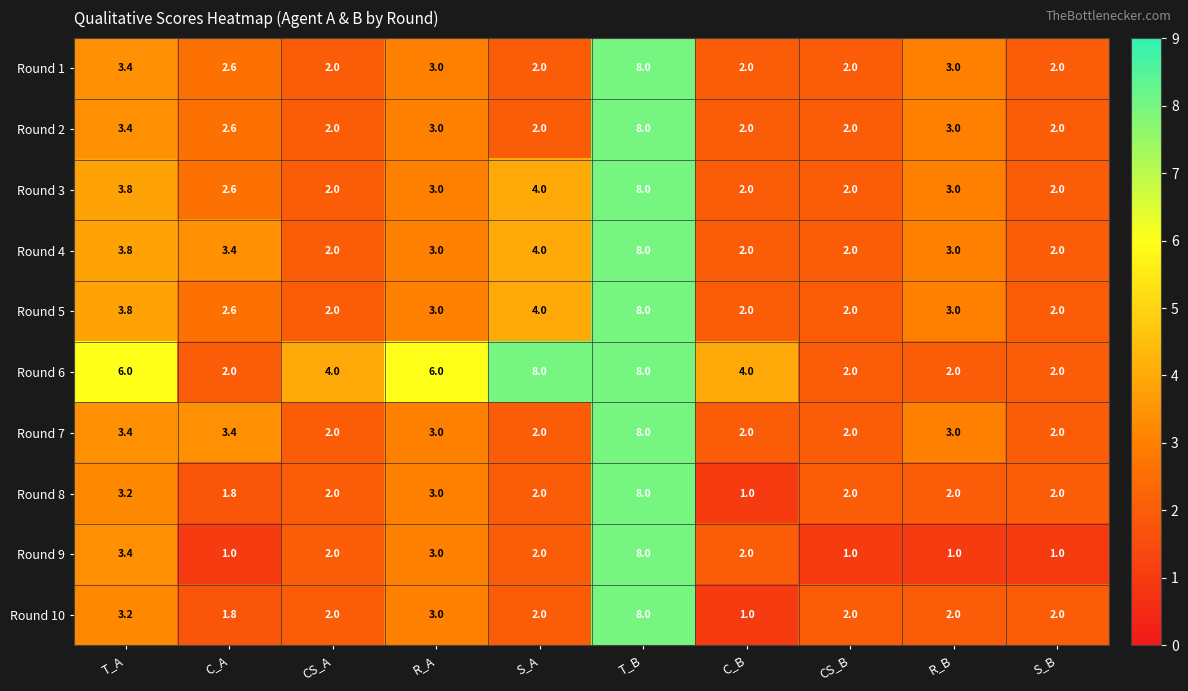

Read the Round 7 value at CS_A.

2.0